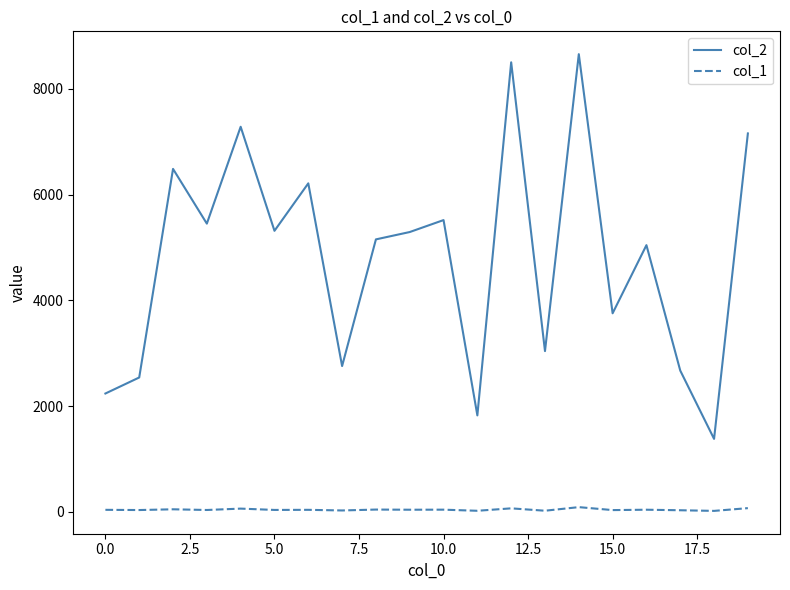

List the series in order of their peak value, lowest first.

col_1, col_2